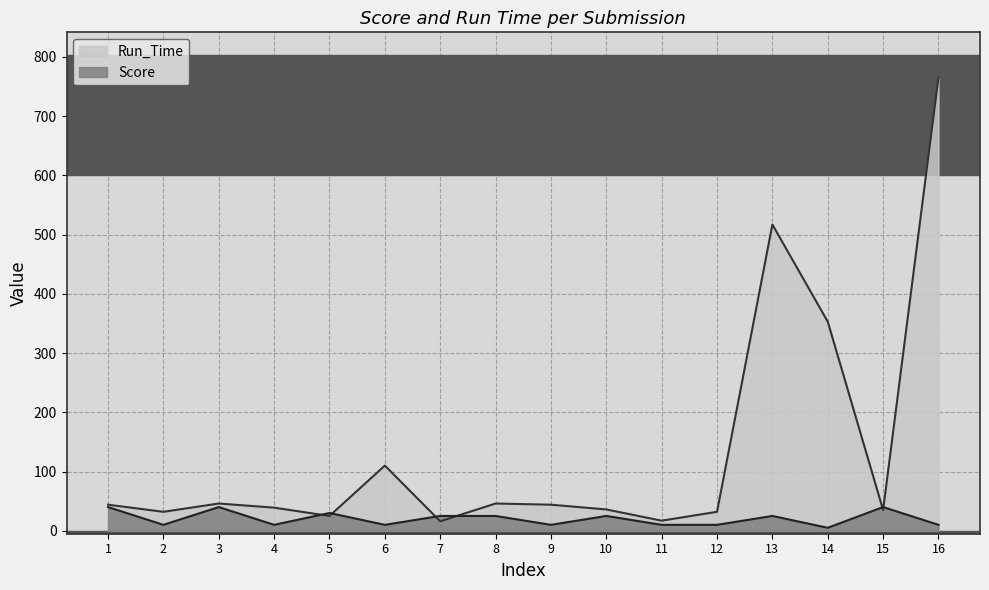

At 14, list the series in order from smallest to largest.

Score, Run_Time